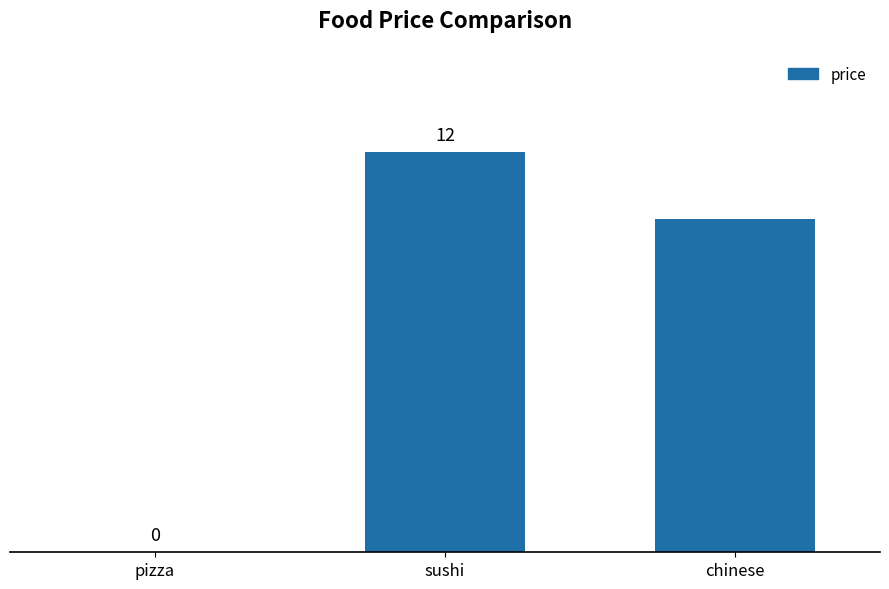

Which has a higher value, sushi or chinese?

sushi